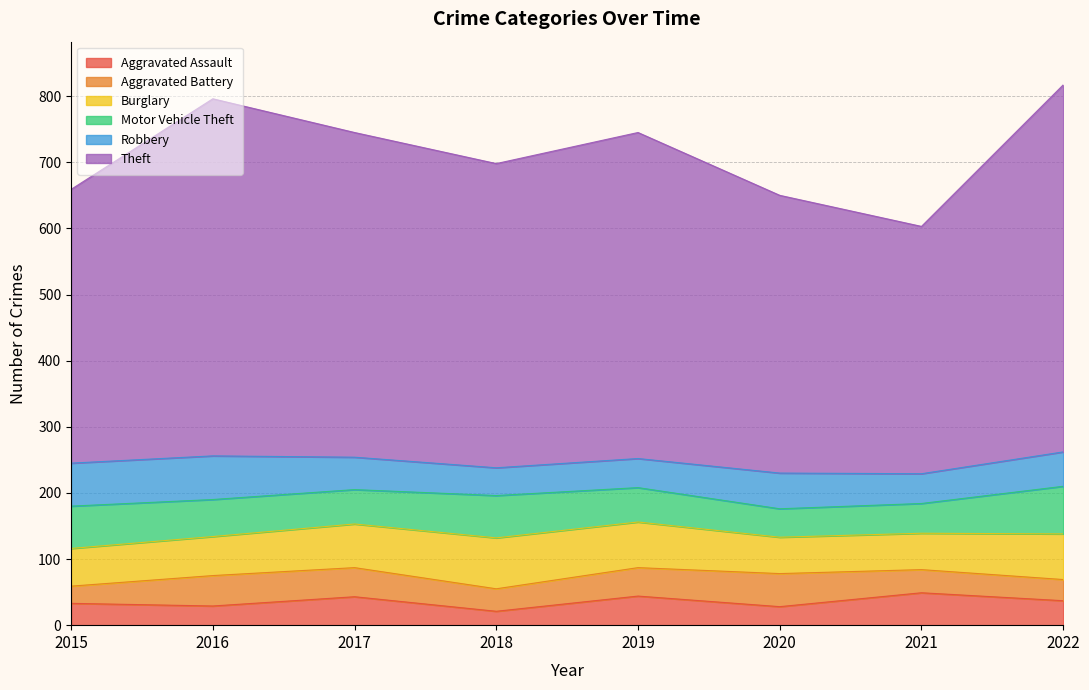

True or false: Theft and Motor Vehicle Theft cross at least once.

False